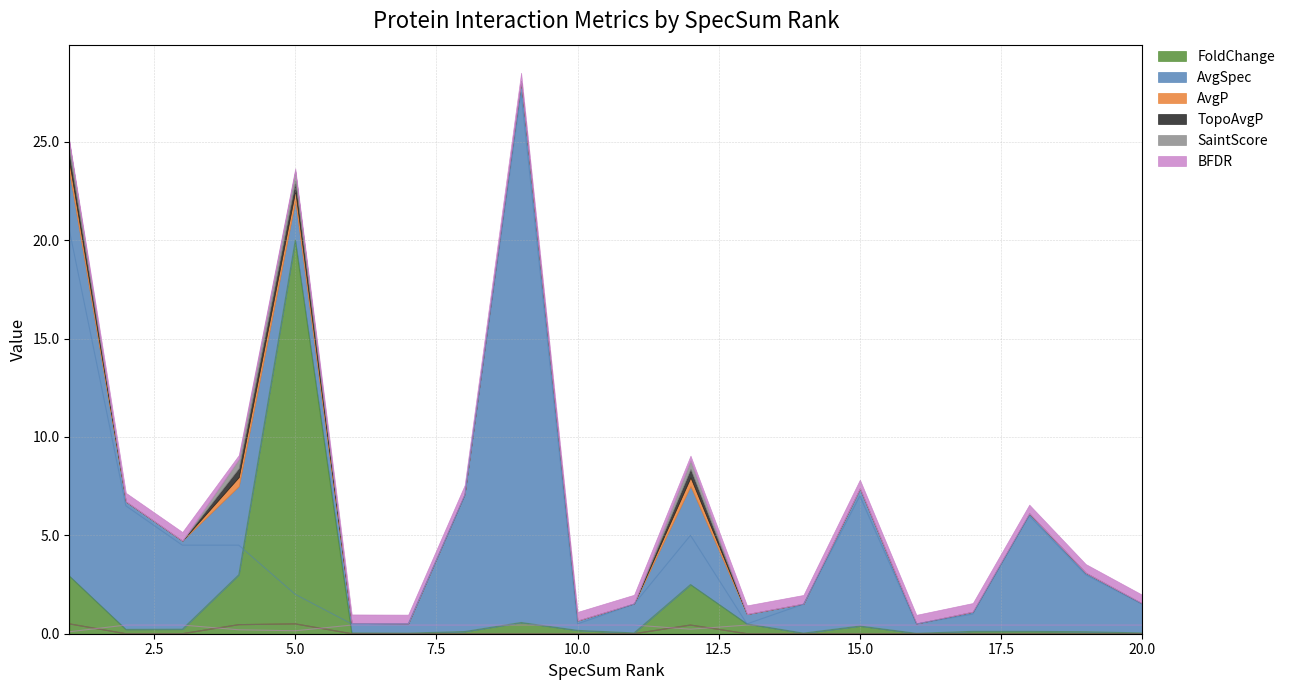

The value of BFDR at 17 is 0.7. True or false?

False